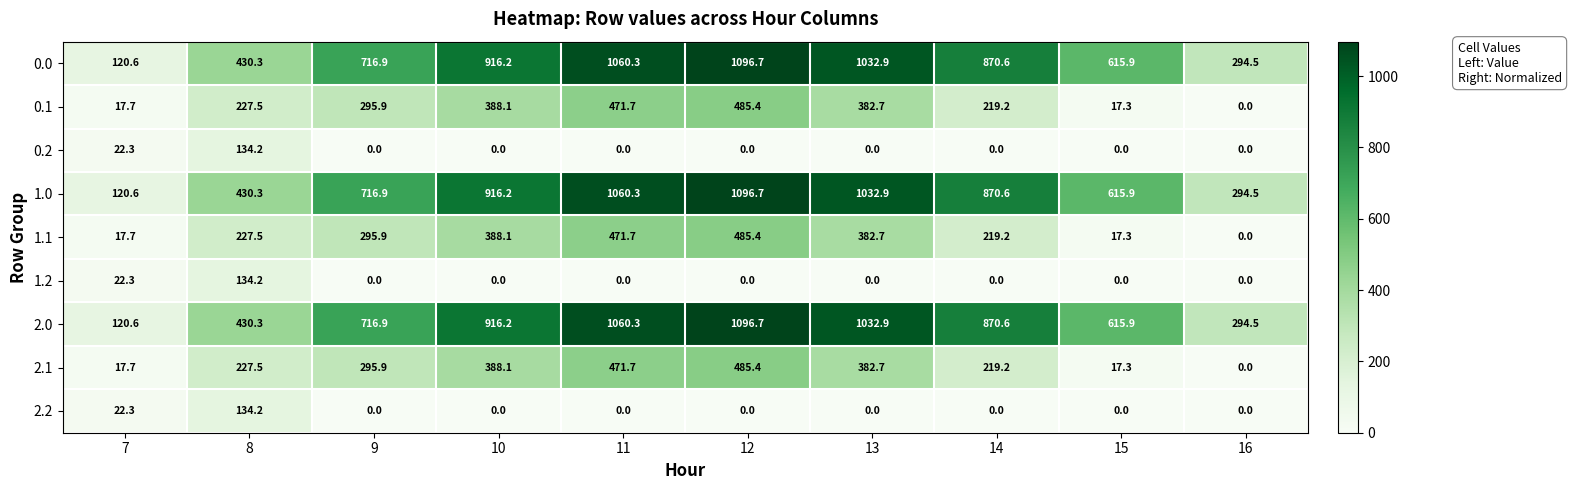

What is the total value across all series at 11?

4596.0